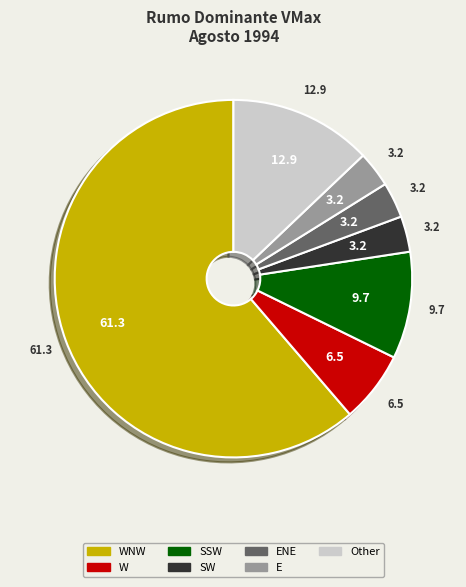

Is the sum of SW and W greater than half?

No